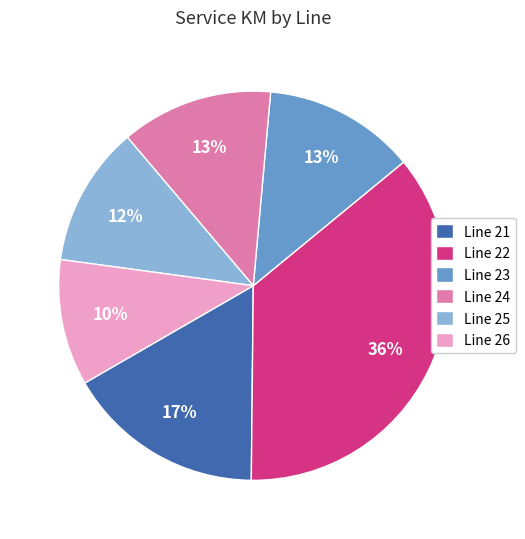

Is the sum of Line 22 and Line 23 greater than half?

No